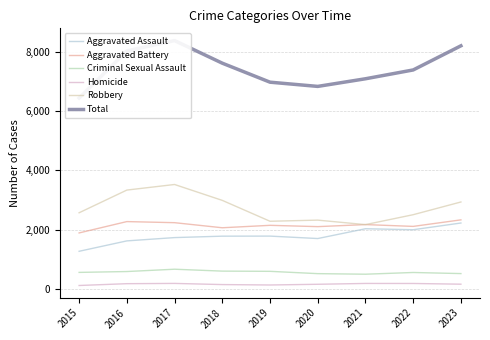

What are all the series names shown in the legend?

Aggravated Assault, Aggravated Battery, Criminal Sexual Assault, Homicide, Robbery, Total